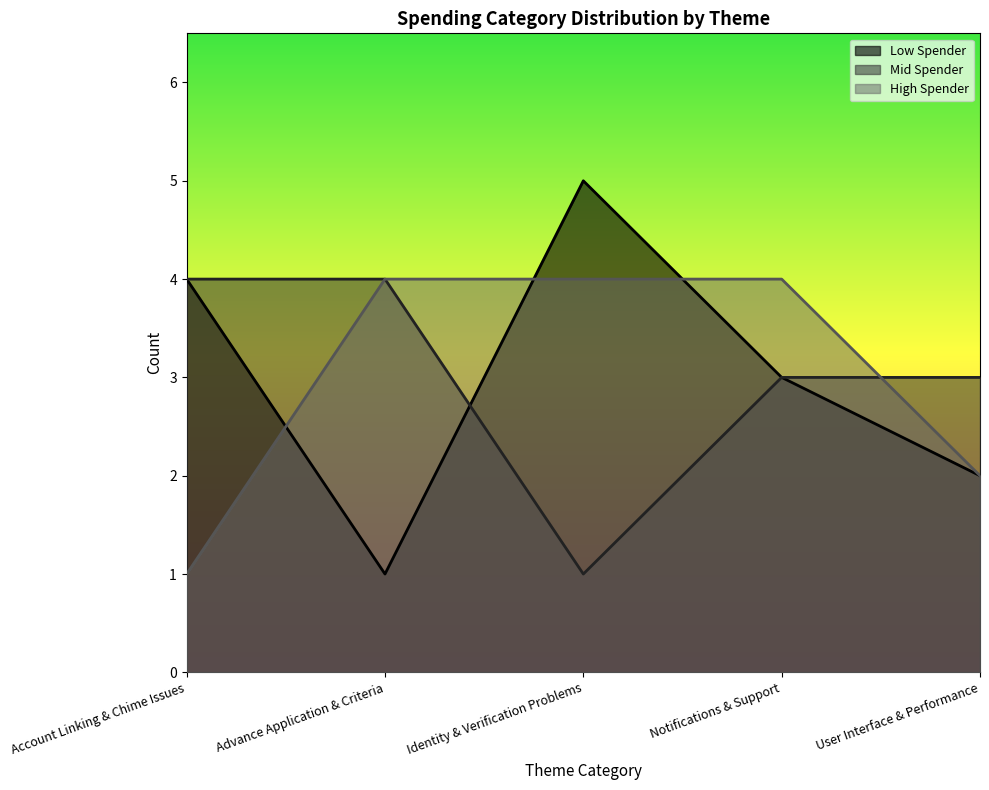

How many Low Spender values are between 2 and 4?

3